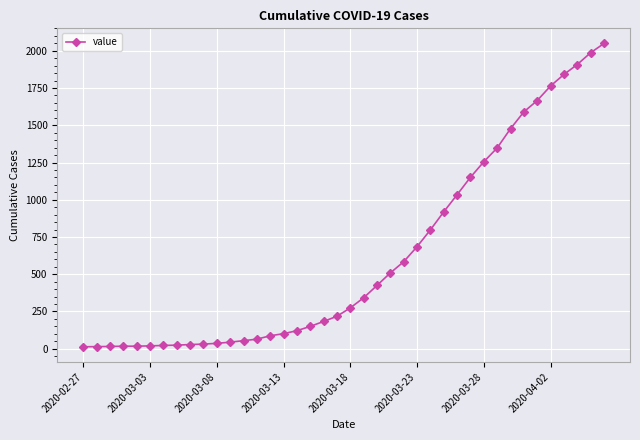

What is the difference between the second highest and second lowest values?

1973